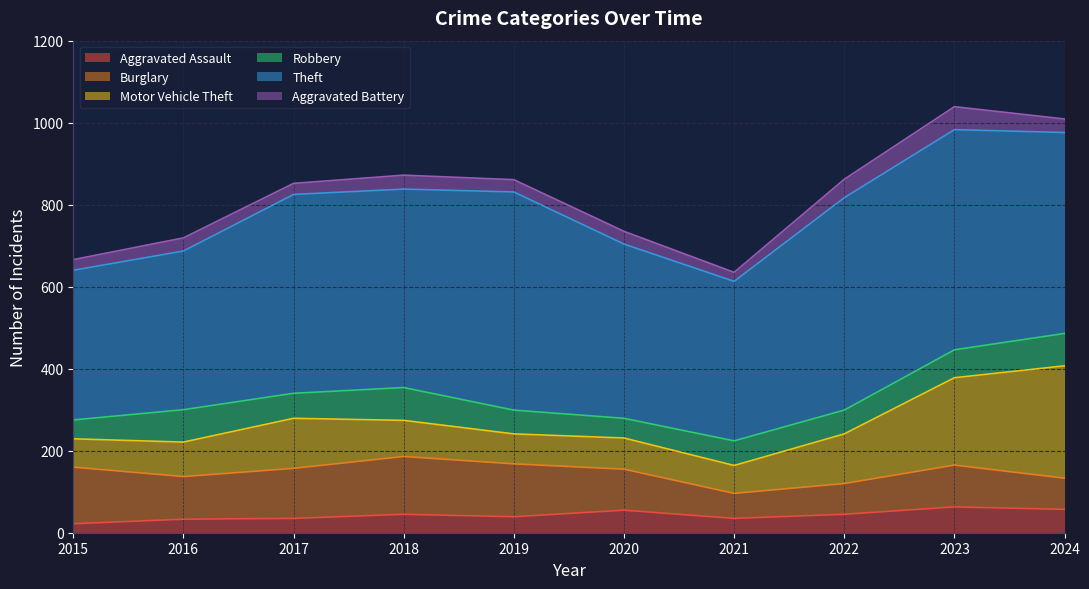

What is the sum of the Aggravated Assault values at 2015 and 2019?

61